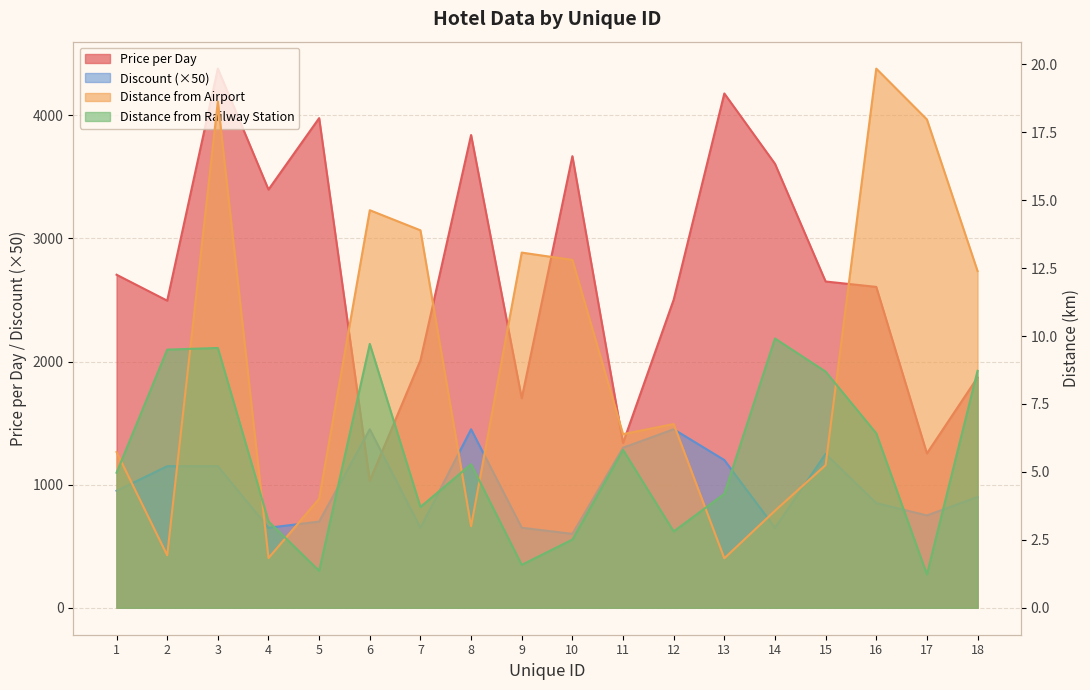

Between 2 and 15, which is larger?

15